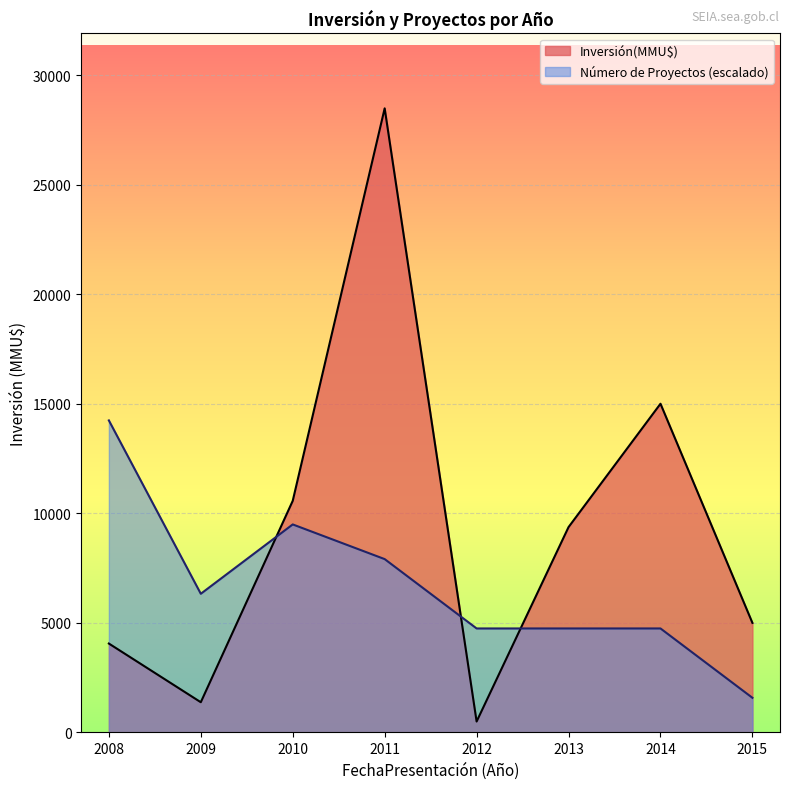

Count the number of data series in this chart.

2